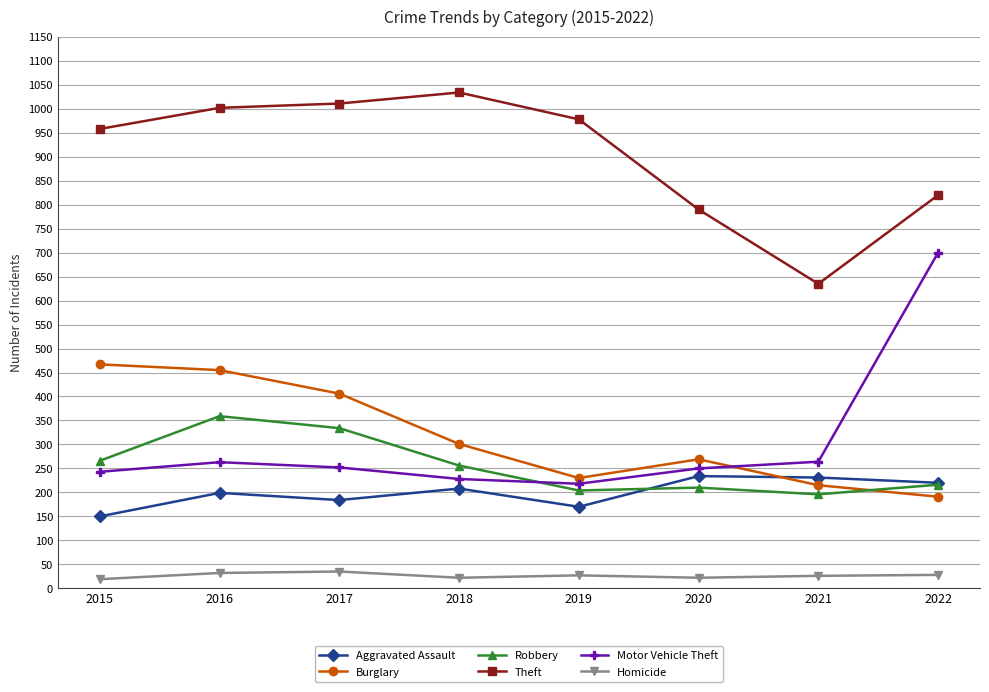

What is the difference between the highest and lowest values at 2018?

1012